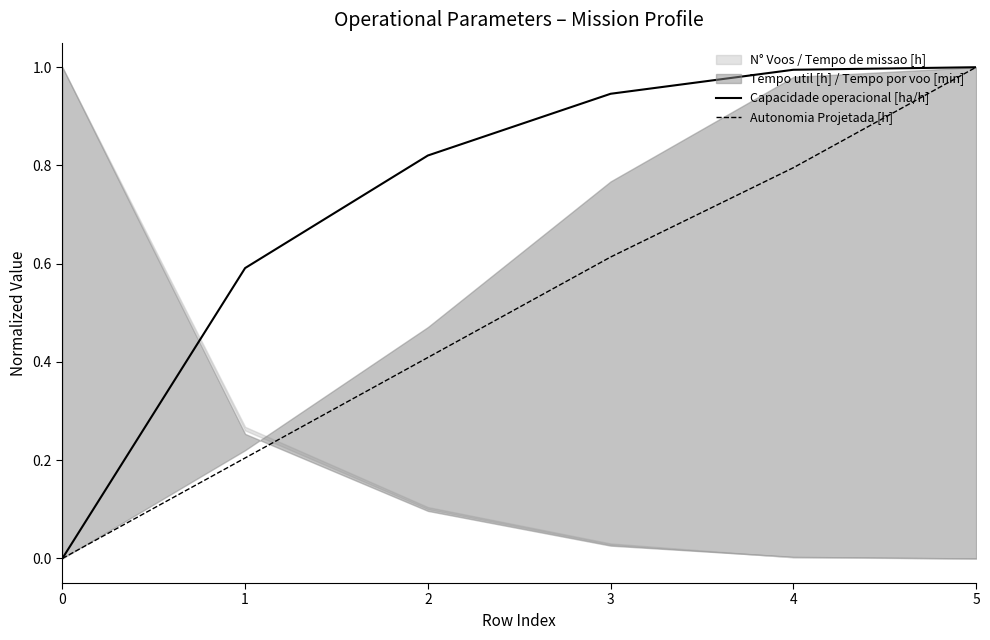

Is it true that Autonomia Projetada [h] equals 0.2 at 3?

False